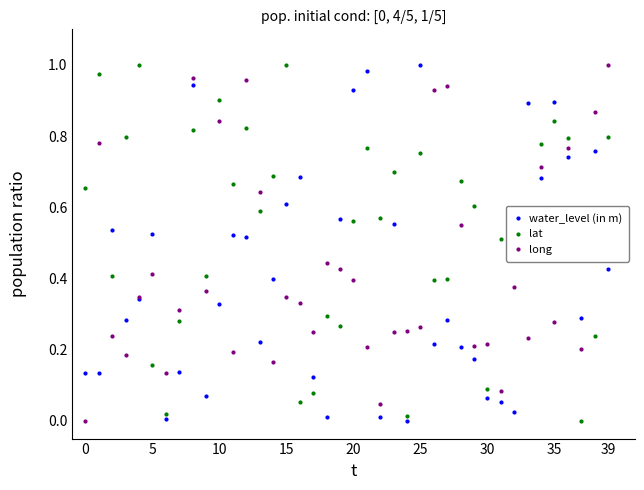

Which series has the largest total across all categories?

lat